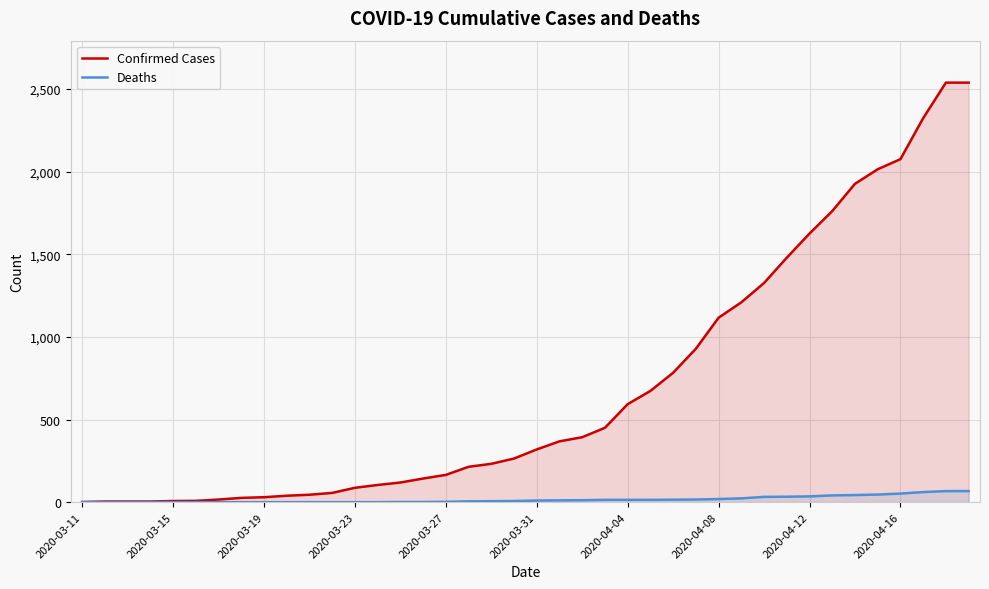

What is the approximate value of Deaths at 27?

16